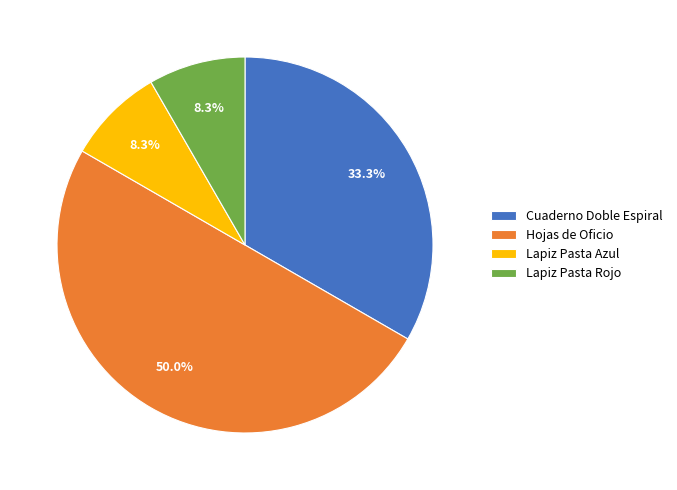

Which has a higher value, Lapiz Pasta Azul or Hojas de Oficio?

Hojas de Oficio